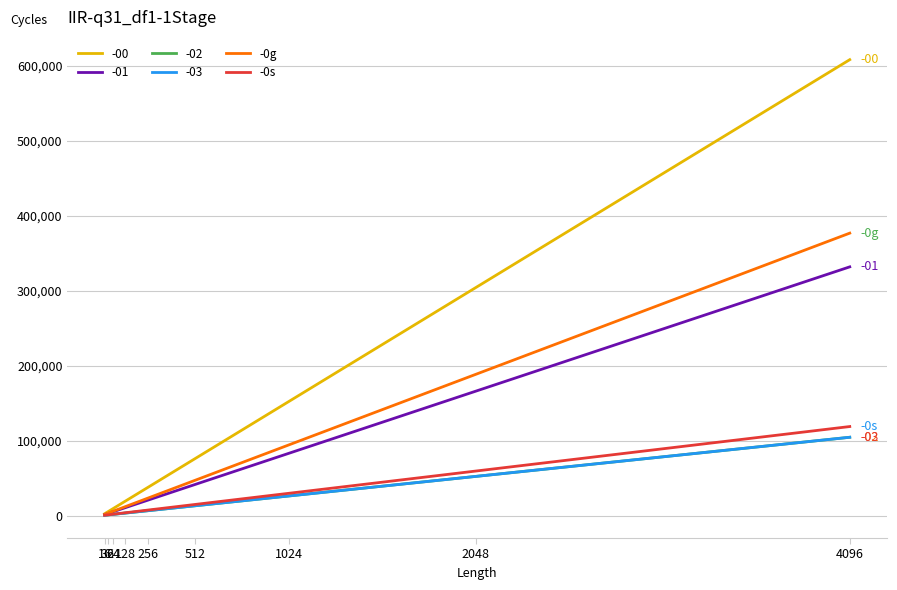

Which series has the largest total across all categories?

-00